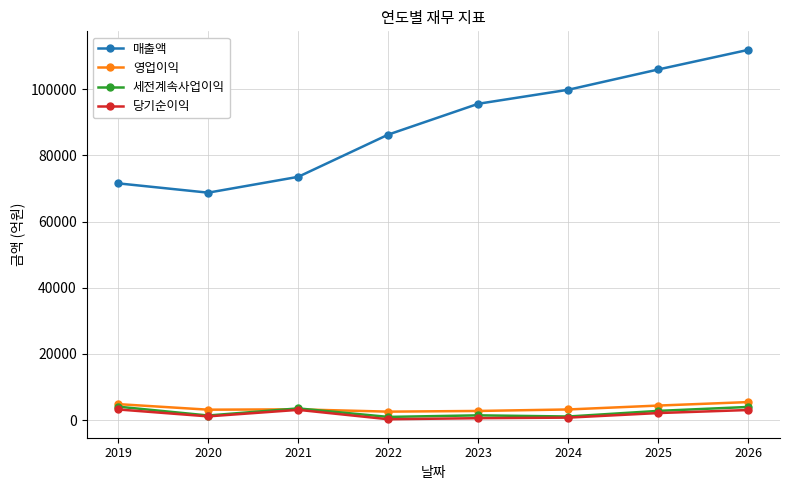

What is the highest value of the 영업이익 series?

5458